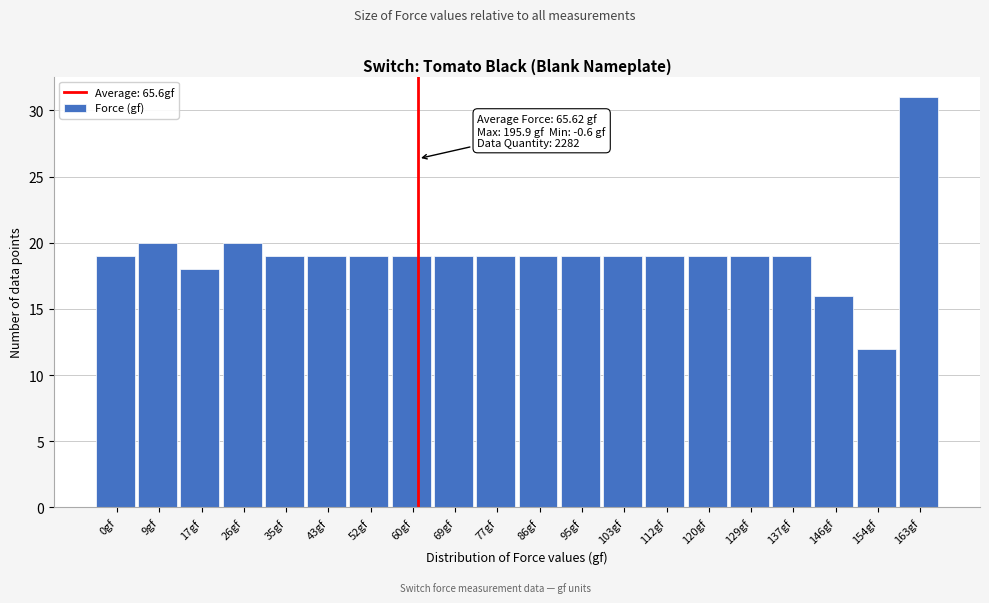

Reading left to right, what are all the values shown in this chart?

0gf=19	9gf=20	17gf=18	26gf=20	35gf=19	43gf=19	52gf=19	60gf=19	69gf=19	77gf=19	86gf=19	95gf=19	103gf=19	112gf=19	120gf=19	129gf=19	137gf=19	146gf=16	154gf=12	163gf=31